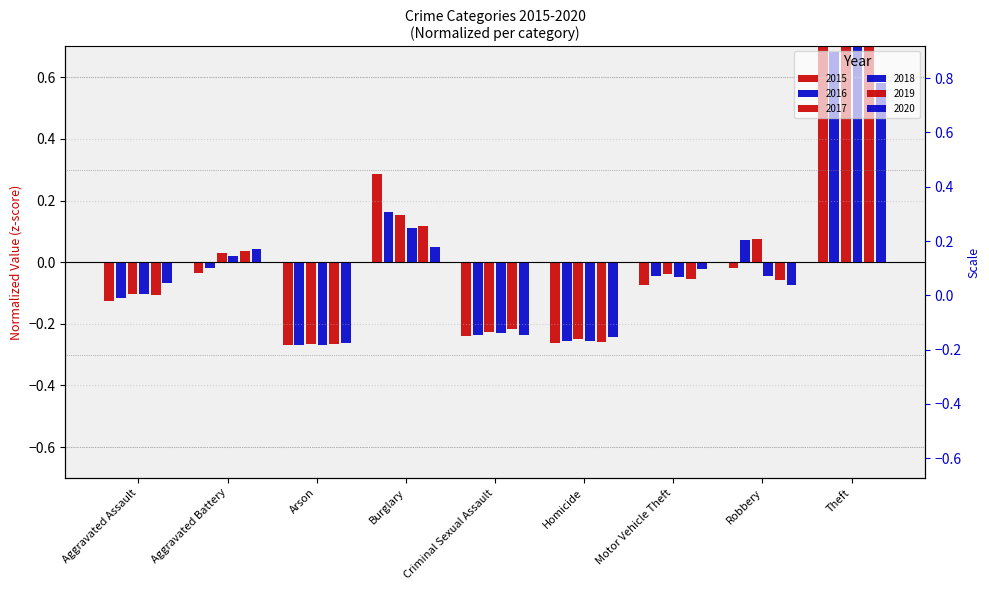

True or false: 2018 has a value of -0.1 at Aggravated Assault.

True